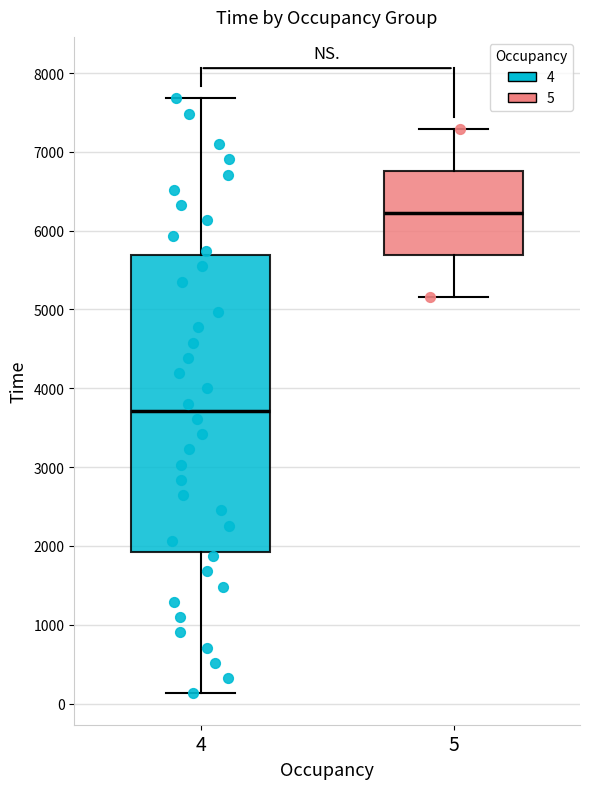

Comparing the boxes themselves (not the whiskers), which one is the tallest?

4